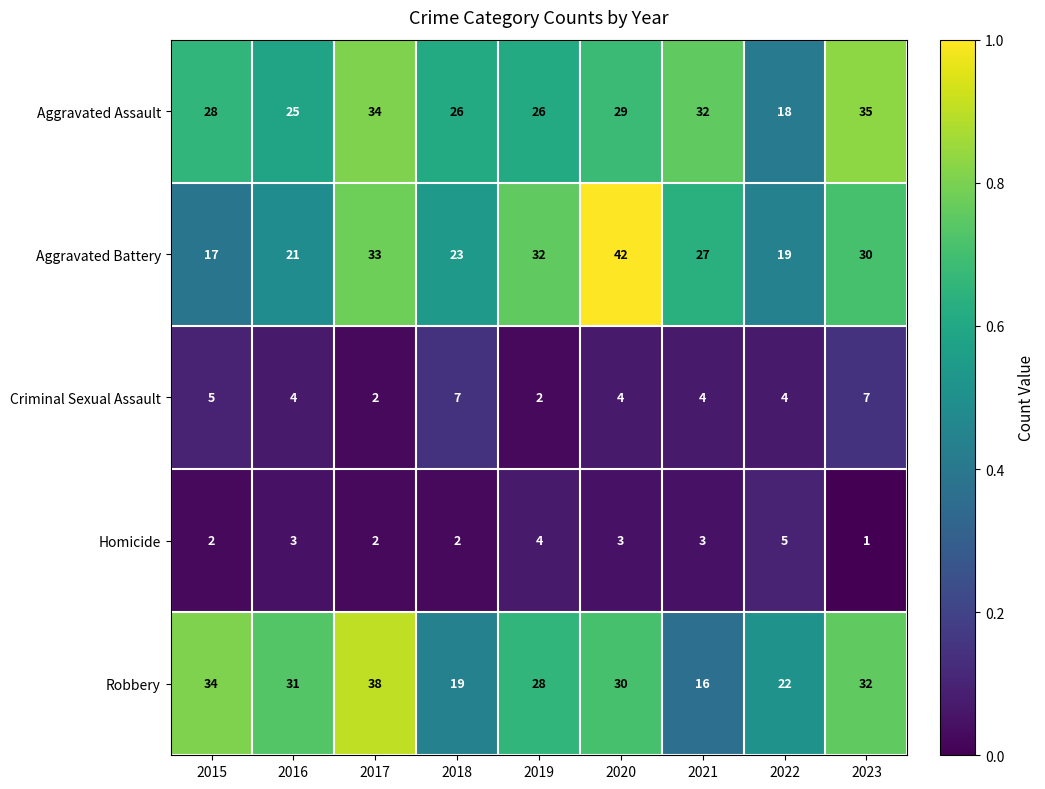

Rank the series by their maximum value, from lowest to highest.

Homicide, Criminal Sexual Assault, Aggravated Assault, Robbery, Aggravated Battery